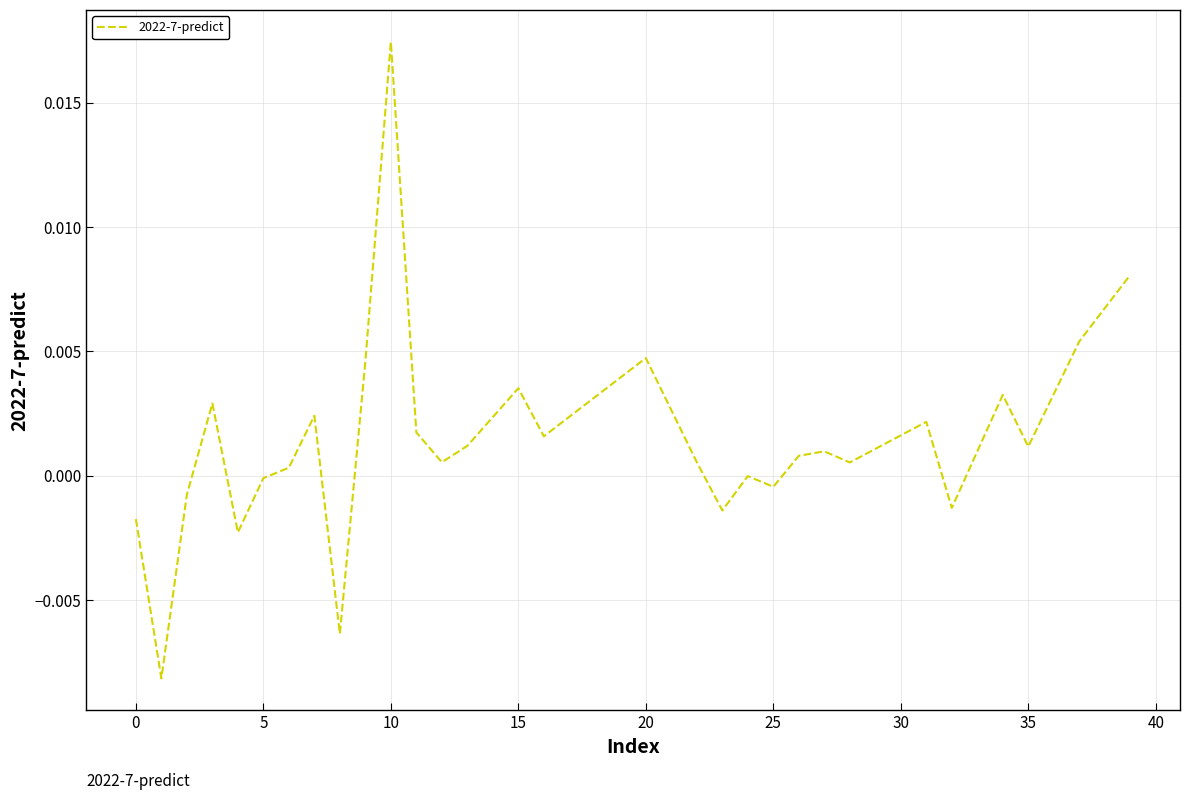

How many lines are shown in the chart?

1